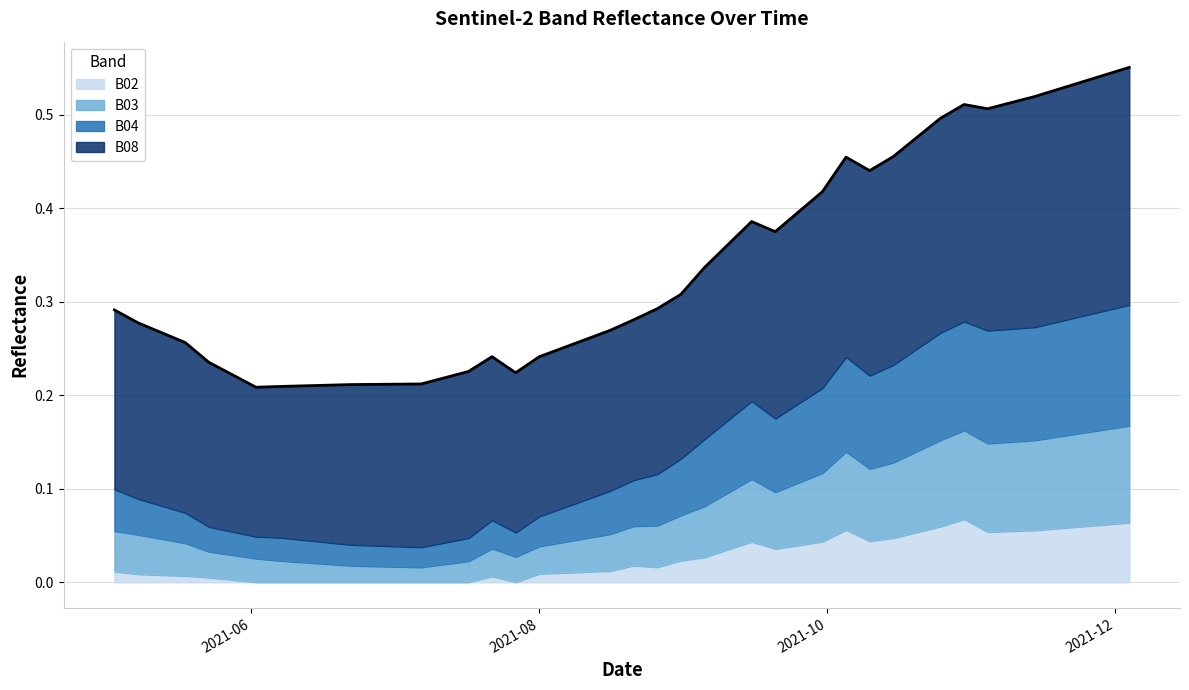

Does the chart display data point markers on the line(s)?

No